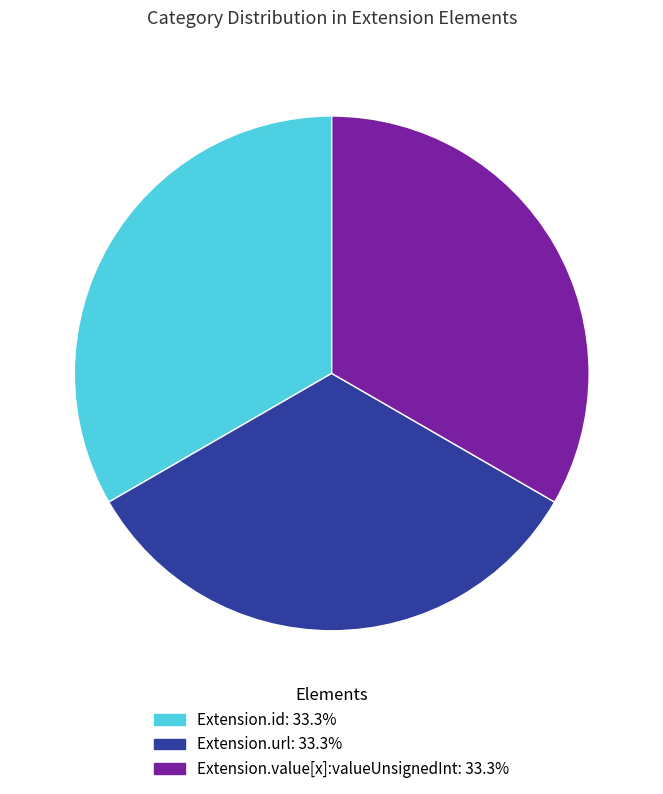

Does any single category account for the majority?

No